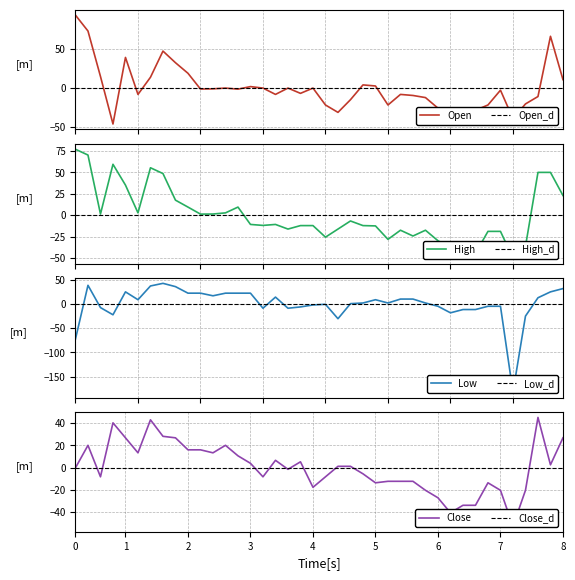

How many values in the High series are below -10?

22